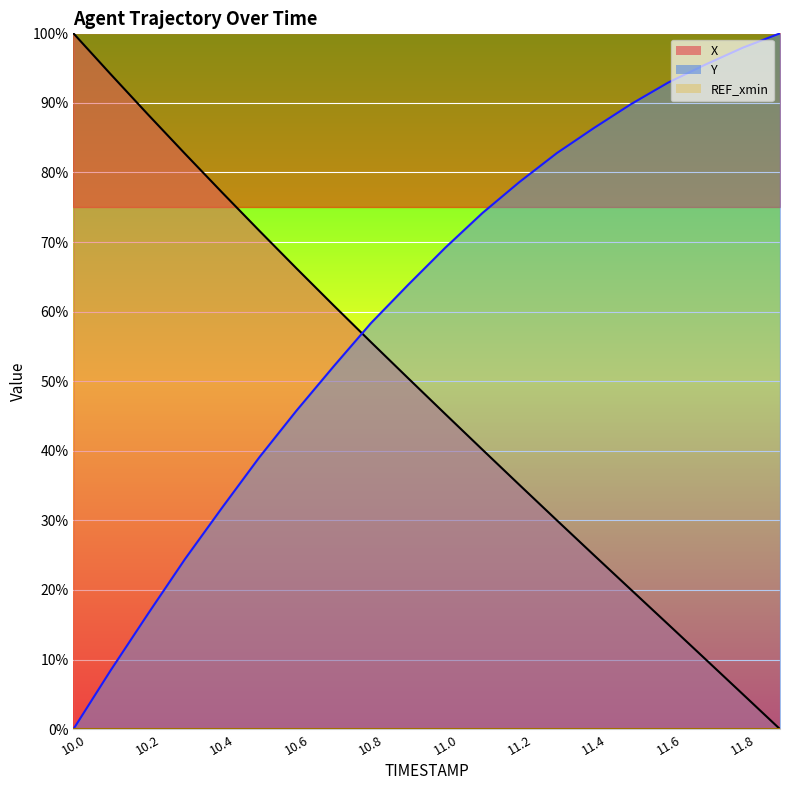

What is the label of the 7th point from the right?

11.3